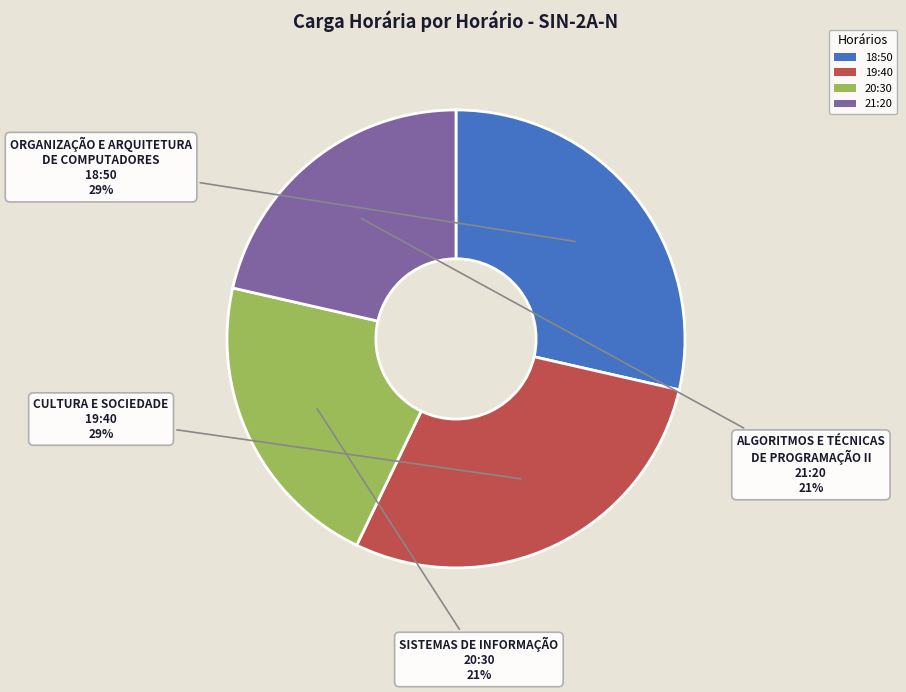

Is 20:30 the majority of the pie?

No